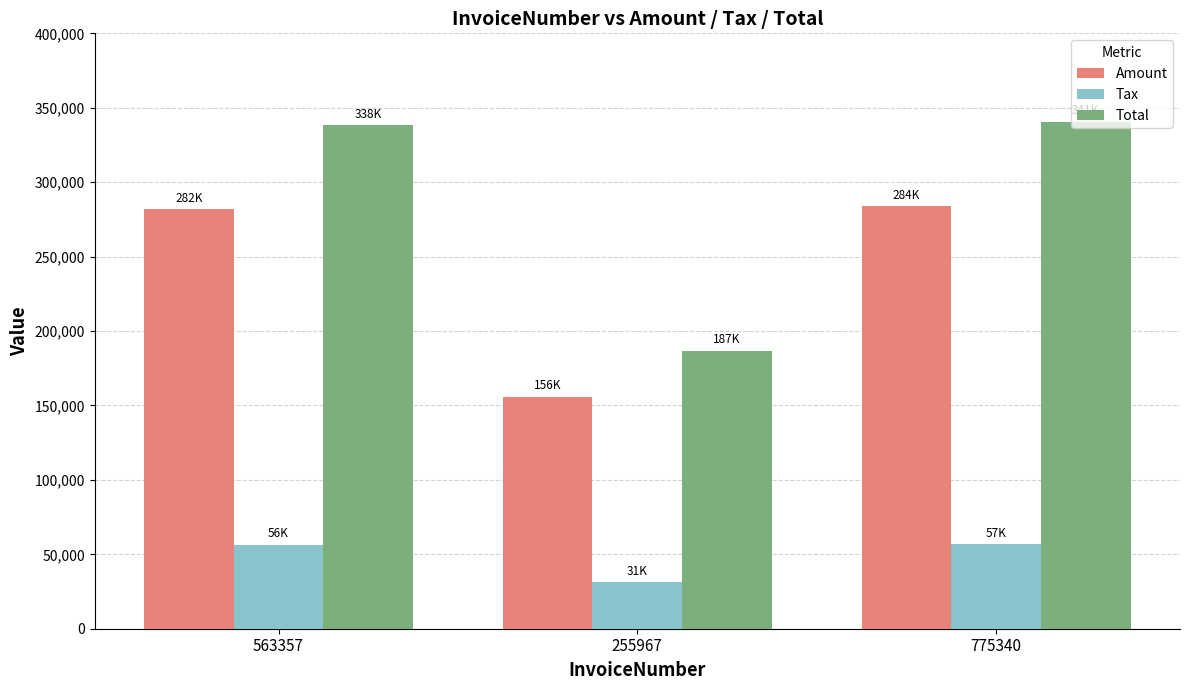

How many categories are shown in the chart?

3